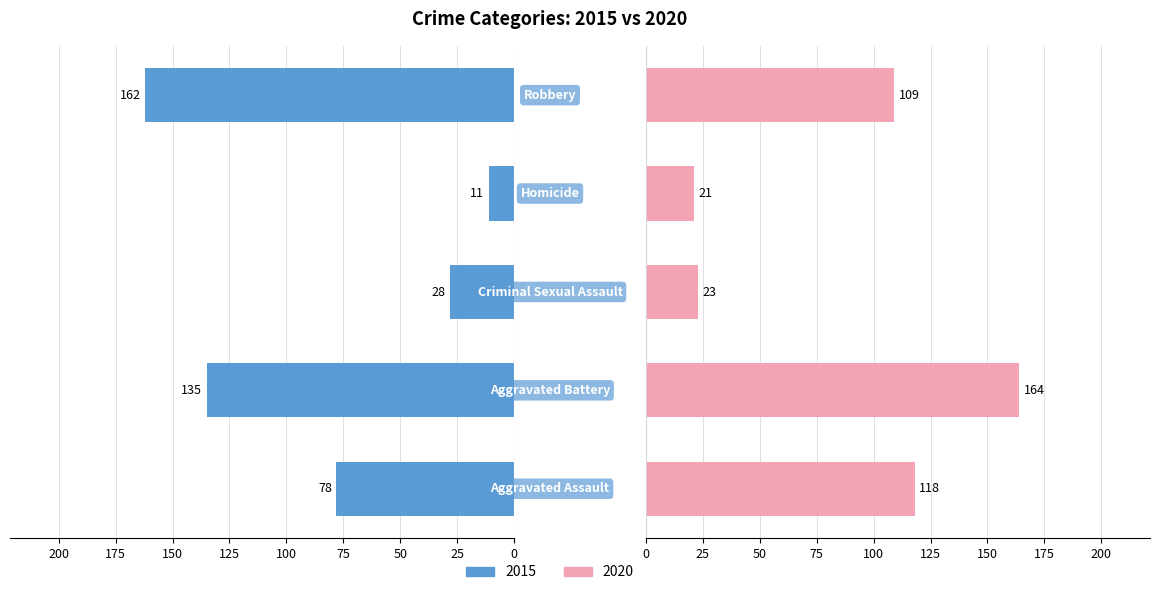

What is the label of the 1st bar from the left?

Aggravated Assault